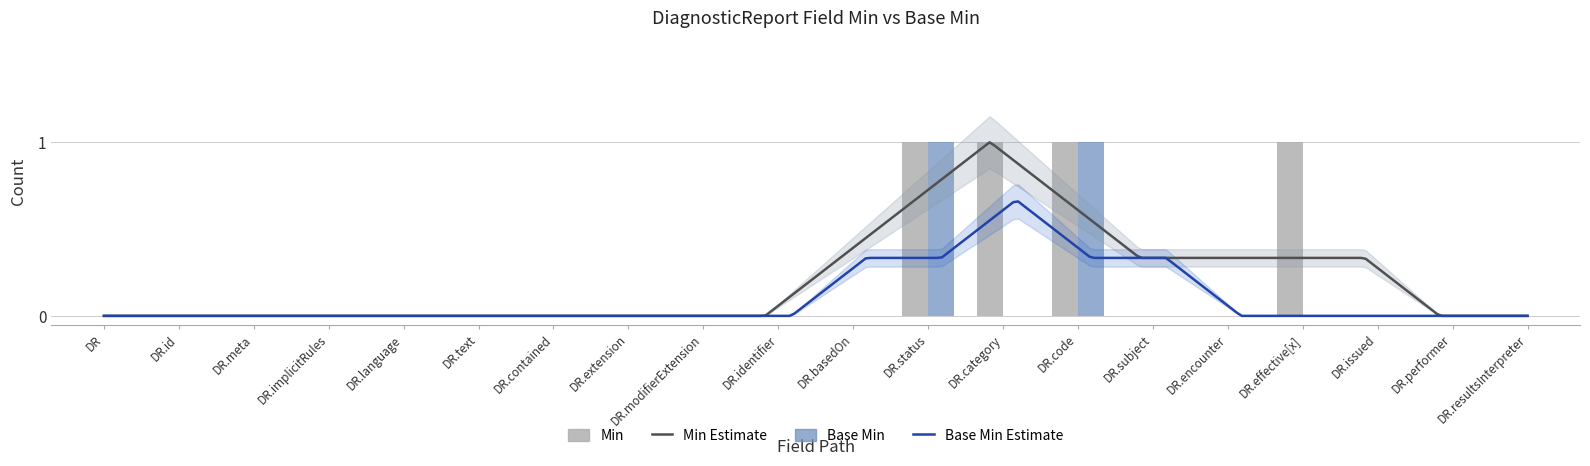

Rank the series by their maximum value, from highest to lowest.

Min, Base Min